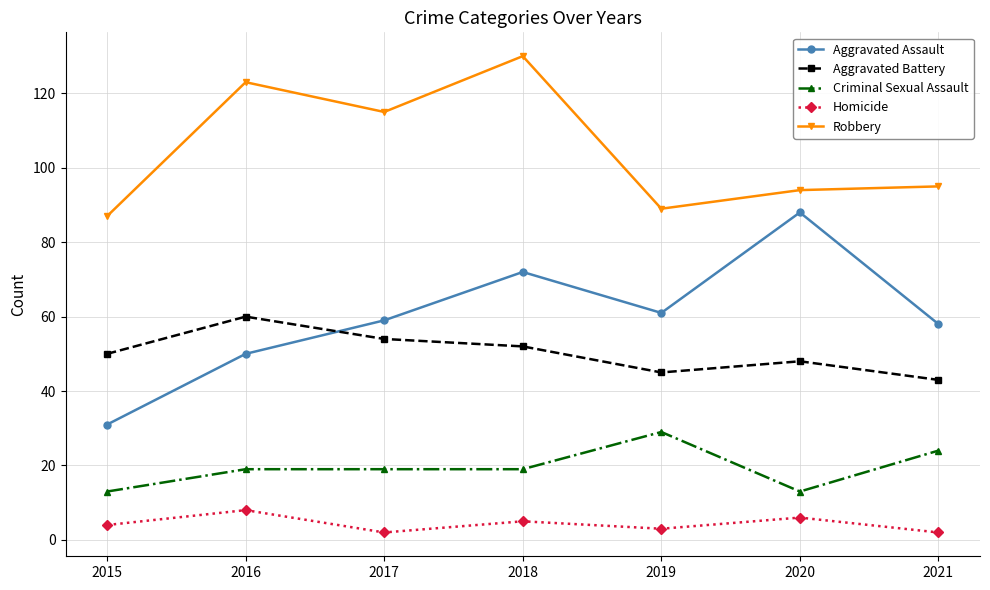

In Homicide, how many points are lower than both neighbors (excluding endpoints)?

2